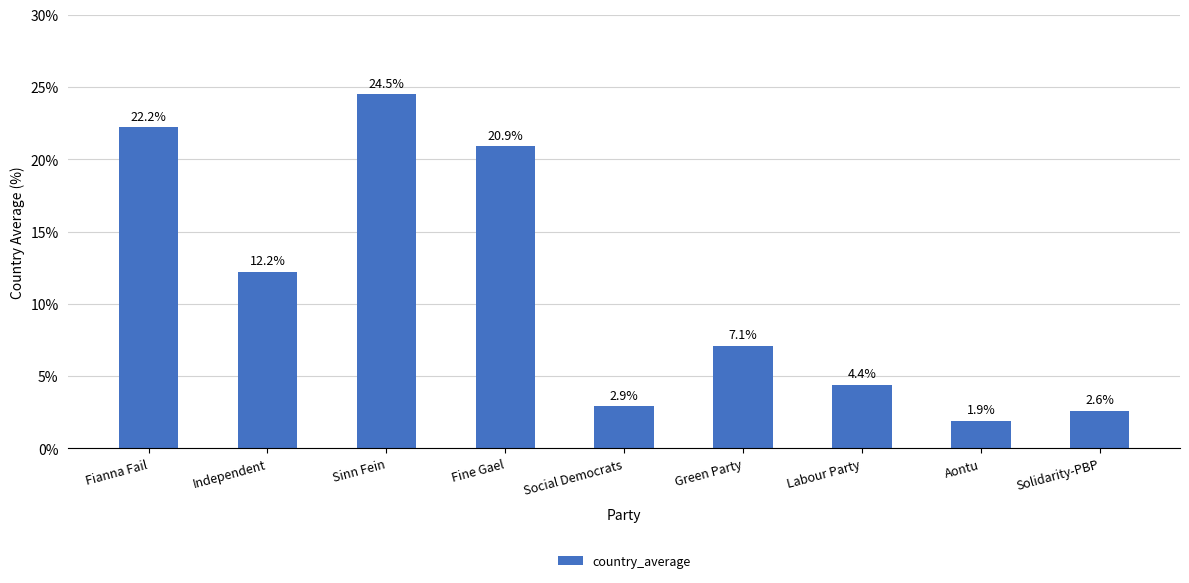

Reading right to left, list all the values displayed in this chart.

2.6	1.9	4.4	7.1	2.9	20.9	24.5	12.2	22.2